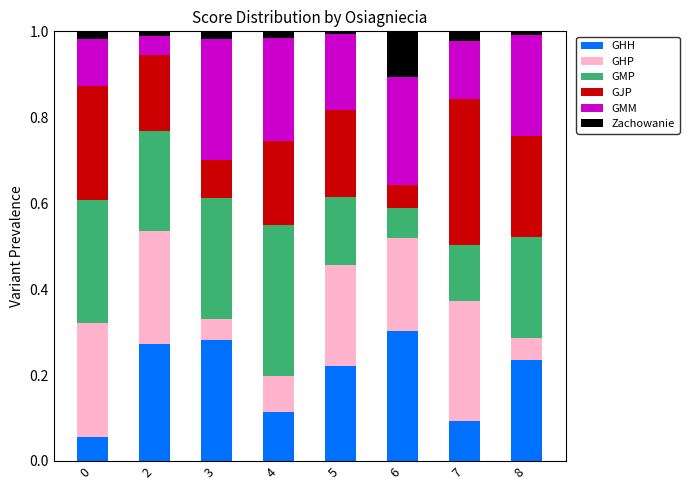

What is the total value across all series at 7?

1.0